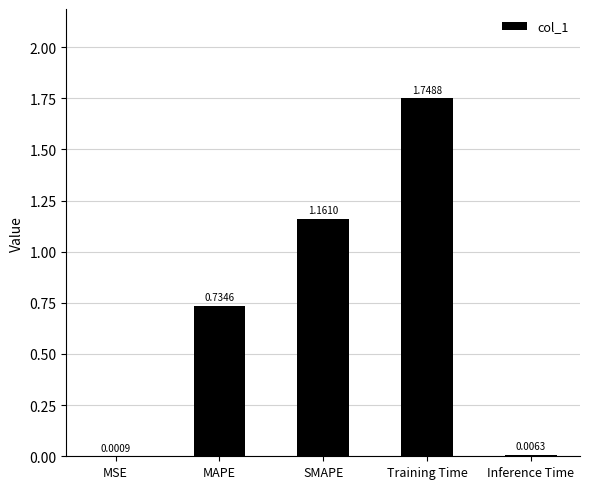

Which label corresponds to the largest value in the chart?

Training Time